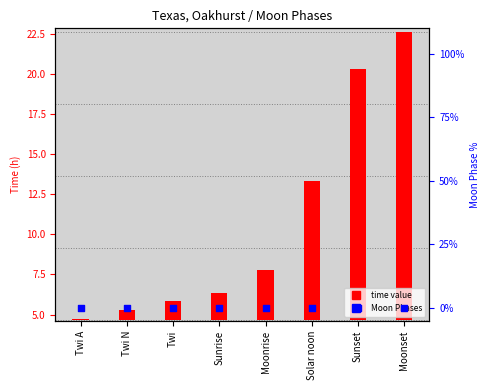

Which series has the largest total across all categories?

time value